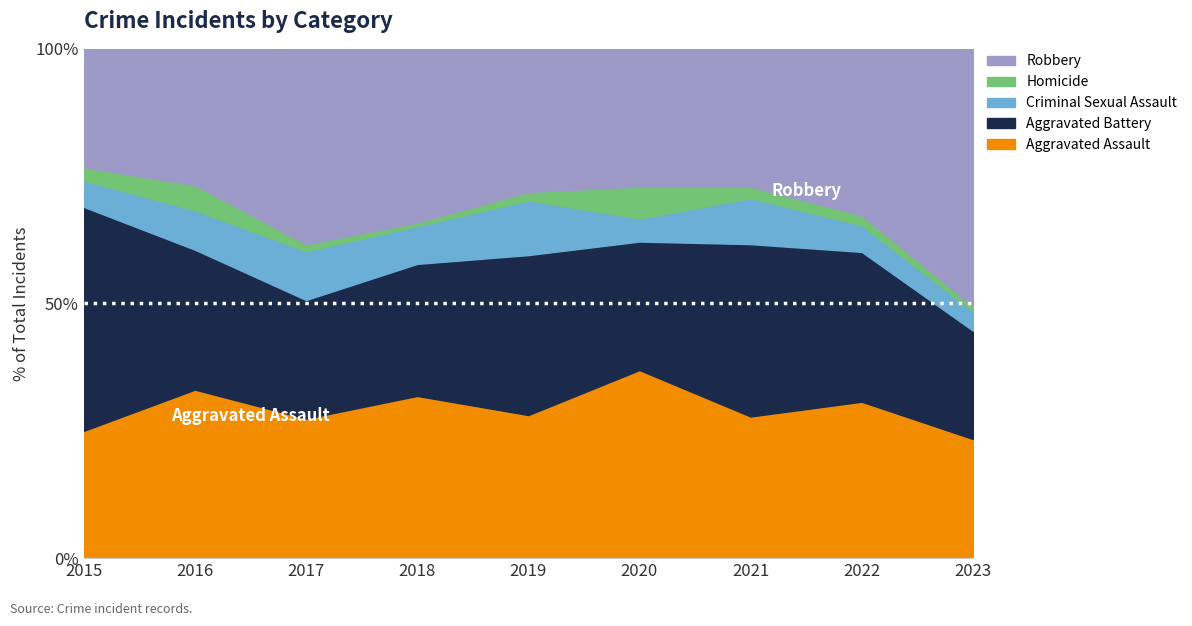

The value of Homicide at 2021 is 3. True or false?

True